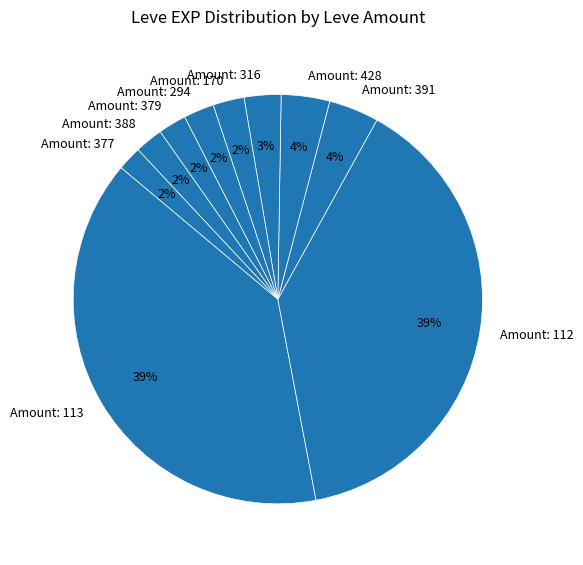

Is it true that Amount: 294 is 17% of the pie?

False